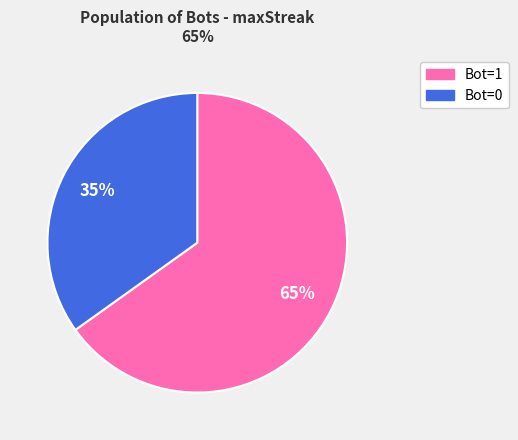

Is the sum of Bot=0 and Bot=1 greater than half?

Yes